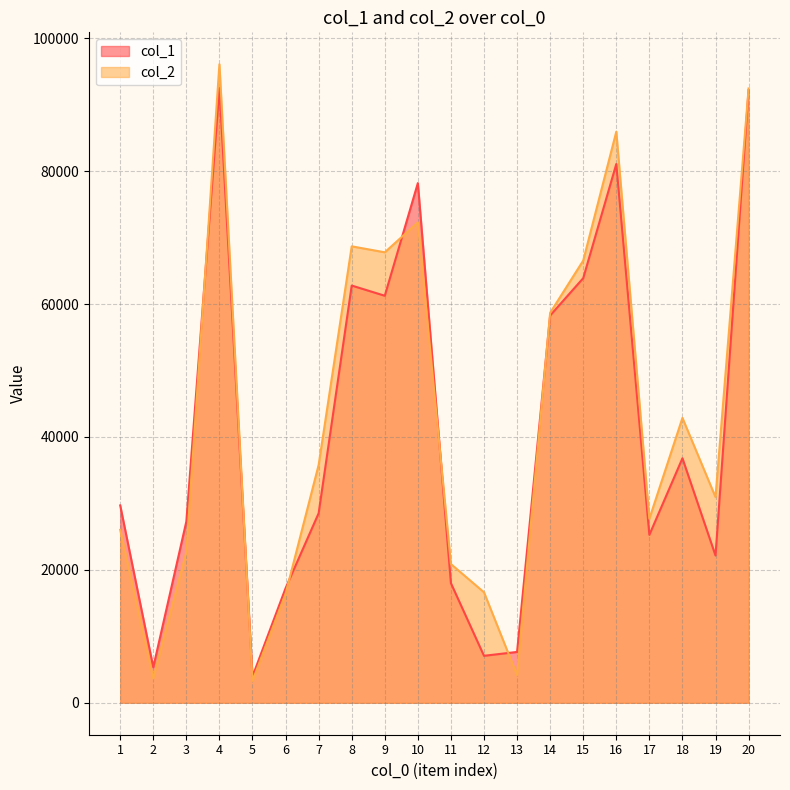

What is the smallest value displayed?

3281